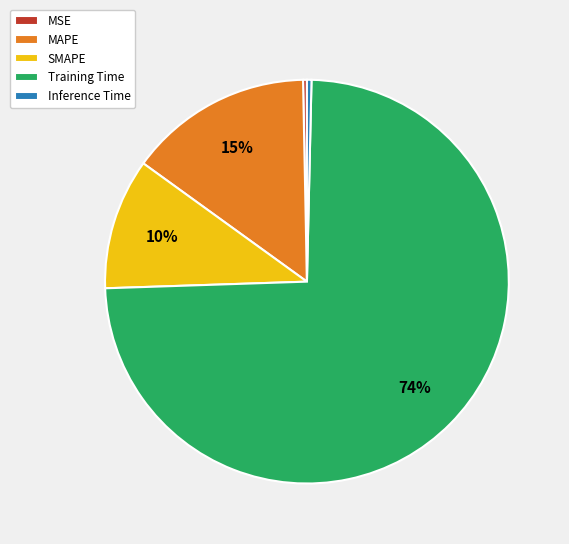

Which category has the biggest portion of the pie?

Training Time